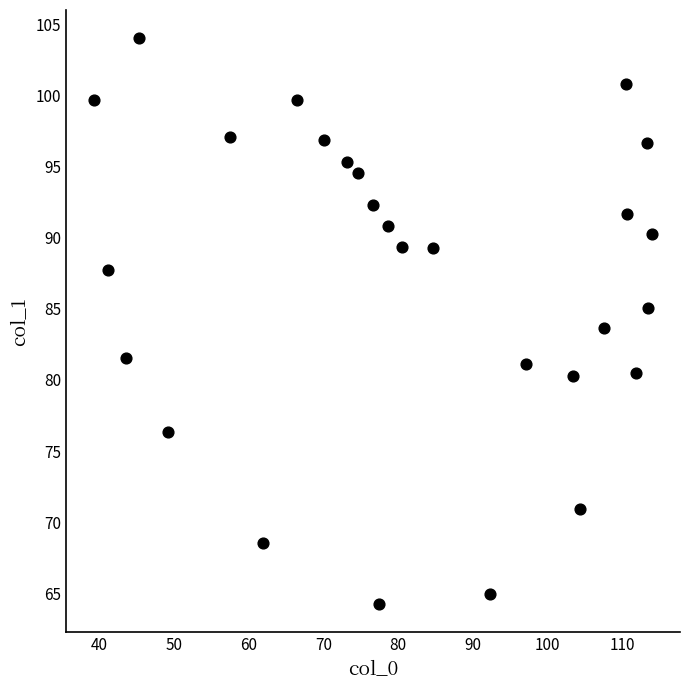

What is the range of X values (max minus min)?

74.7